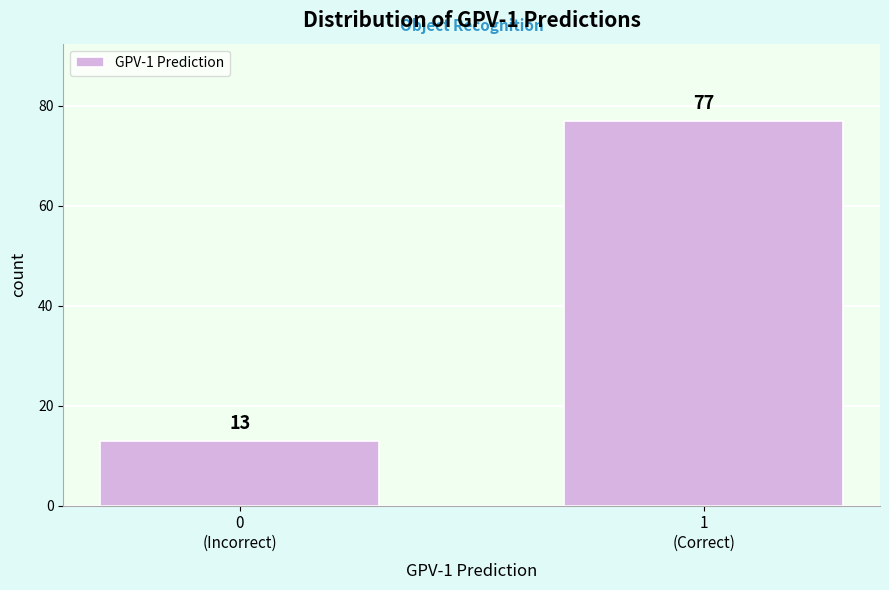

Reading right to left, list all the values displayed in this chart.

77	13